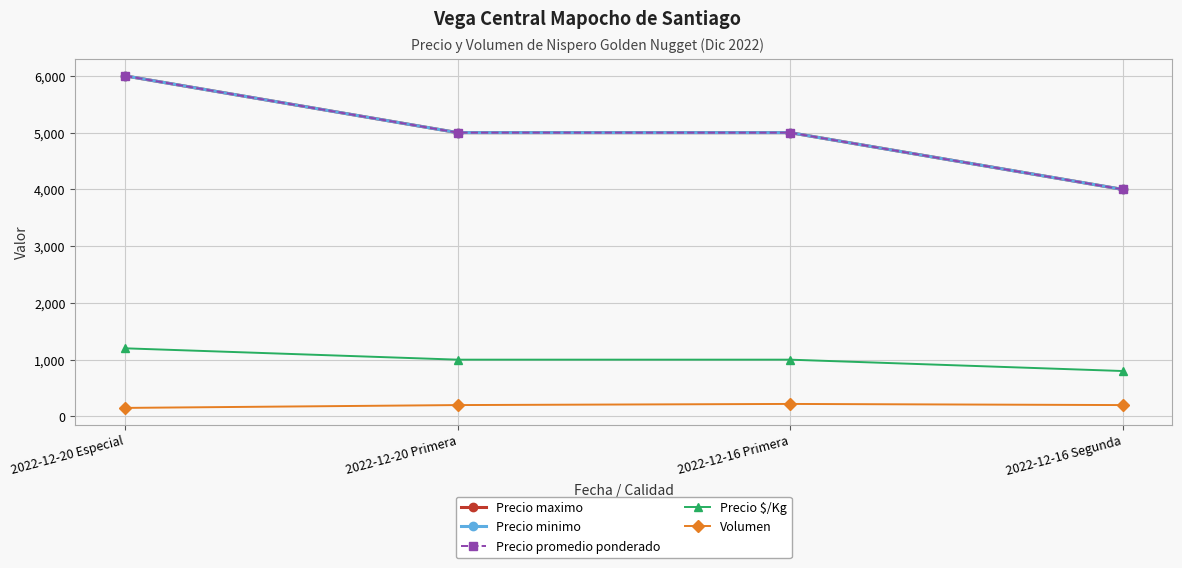

Which series has the widest spread of values?

Precio maximo